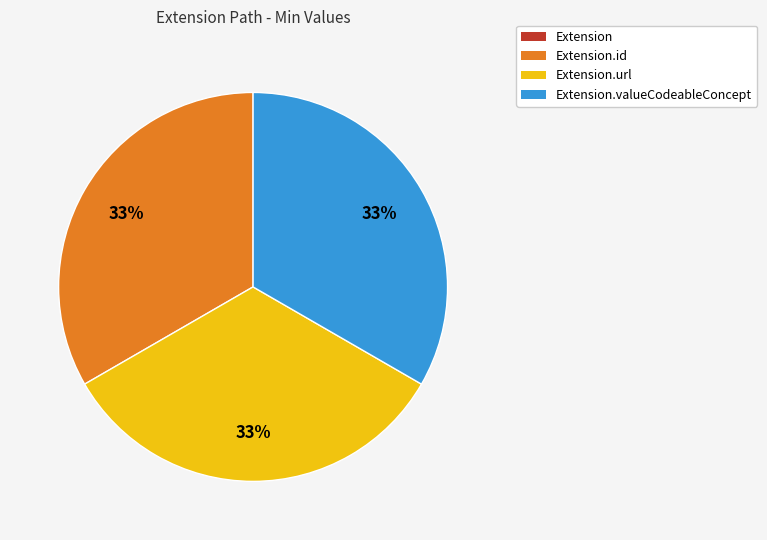

To the nearest percent, what is the average slice percentage?

25%